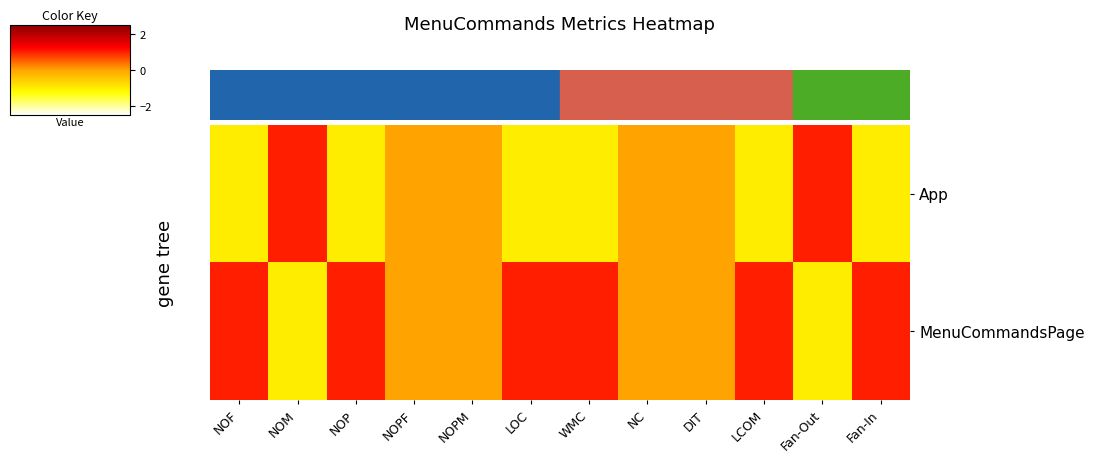

Which series changed the most between LOC and Fan-Out?

App